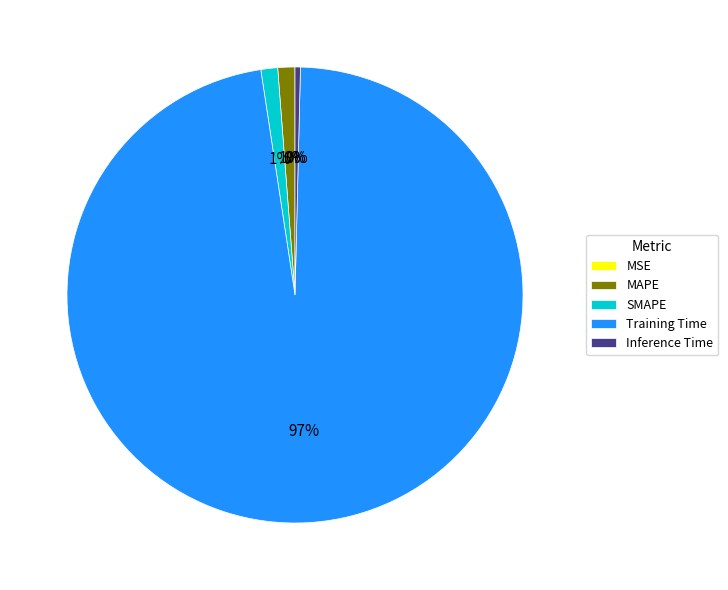

True or false: Training Time accounts for 90% of the total.

False